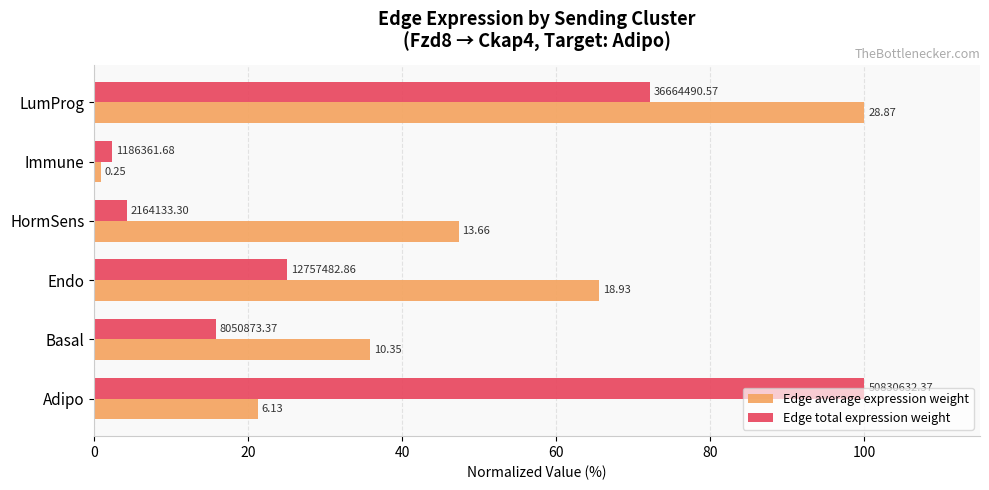

What is the difference between the maximum and minimum values in the Edge average expression weight series?

99.1